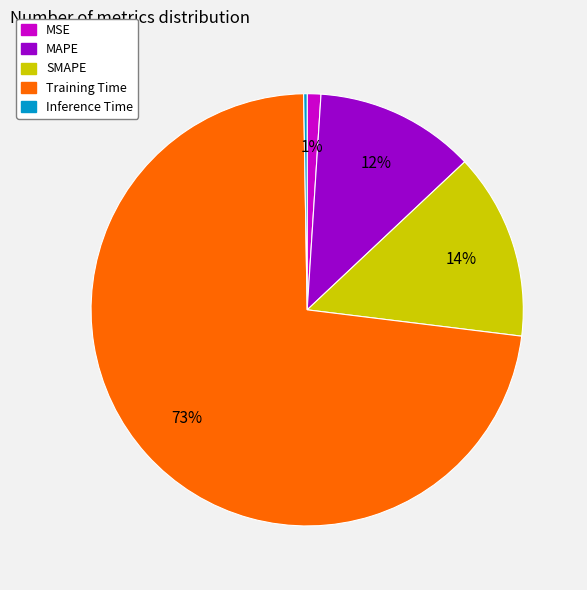

Do SMAPE and MSE together represent more than half of the pie?

No